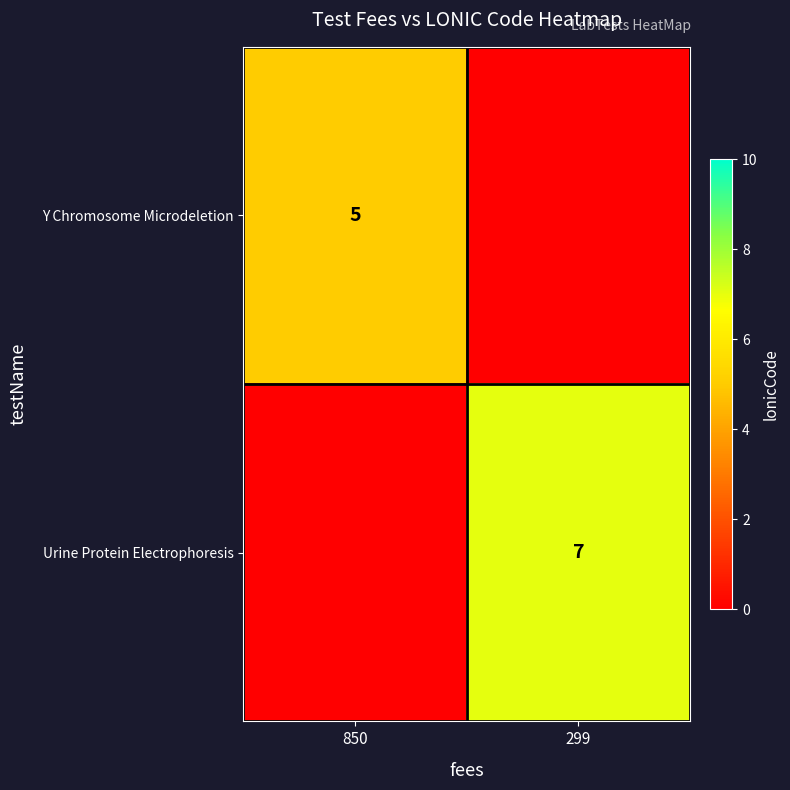

Is it true that Y Chromosome Microdeletion equals 5 at 850?

True